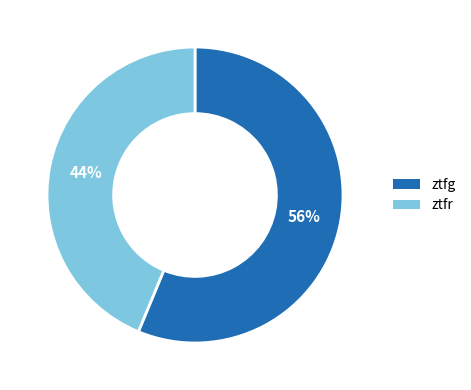

Does any single category account for the majority?

Yes